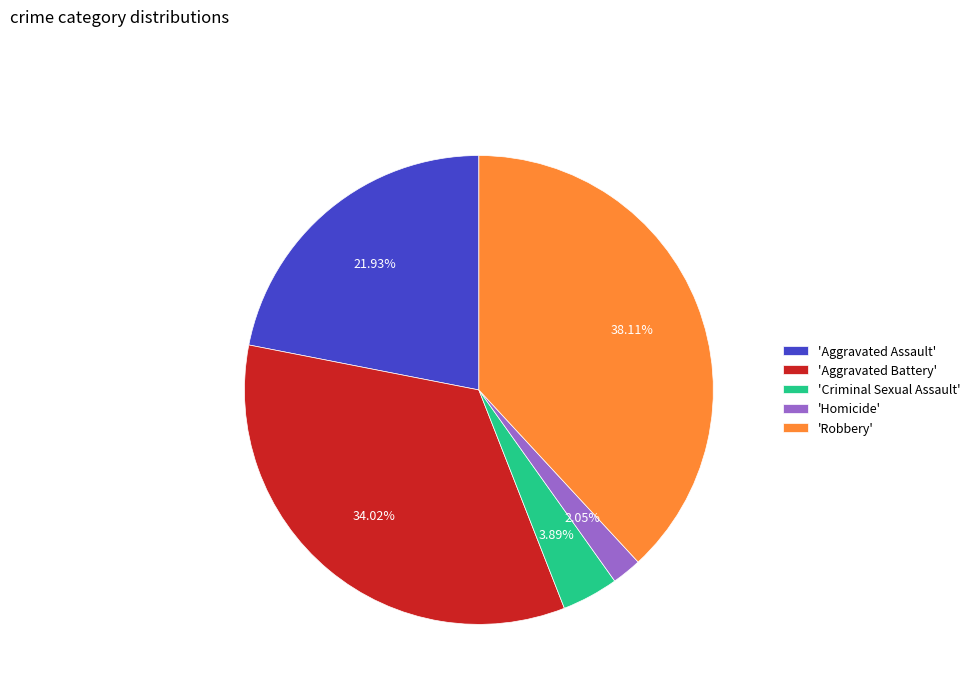

To the nearest percent, what is the difference between the largest and smallest slice percentages?

36%